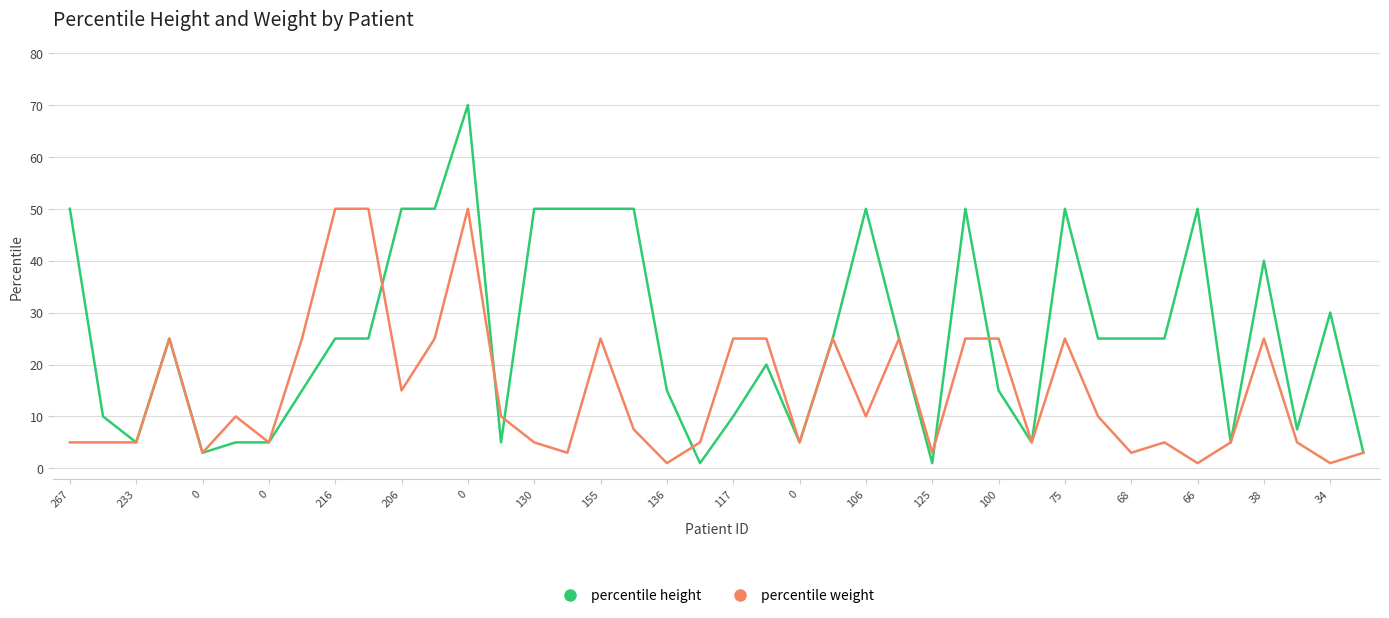

Rank the series by their average value, from lowest to highest.

percentile weight, percentile height